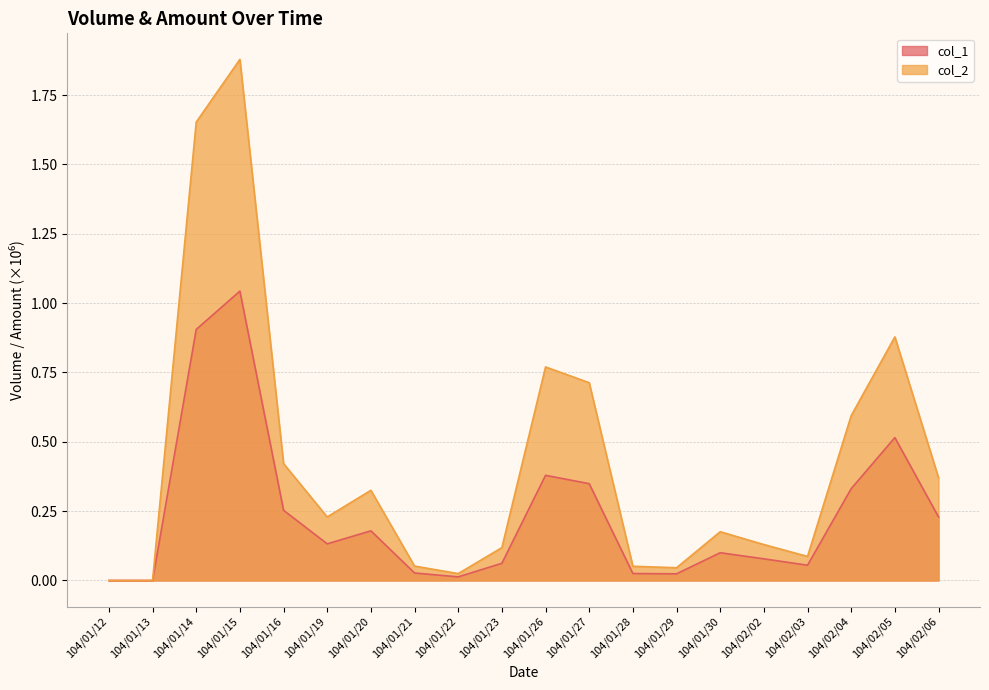

What is the difference between the second highest and minimum values in the col_2 series?

1.7